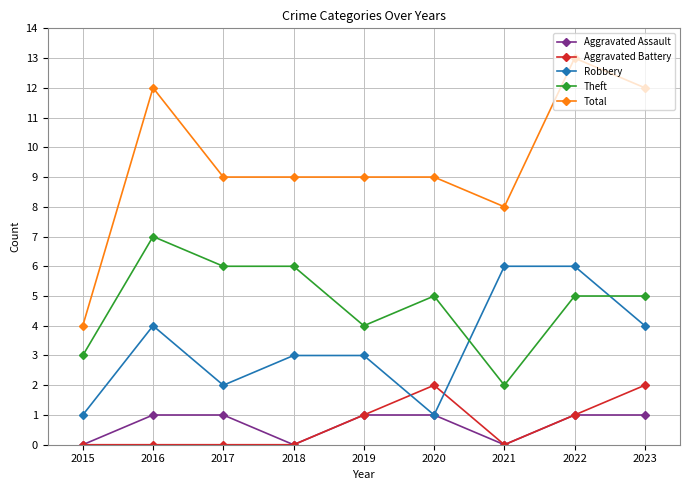

What is the total value across all series at 2019?

18